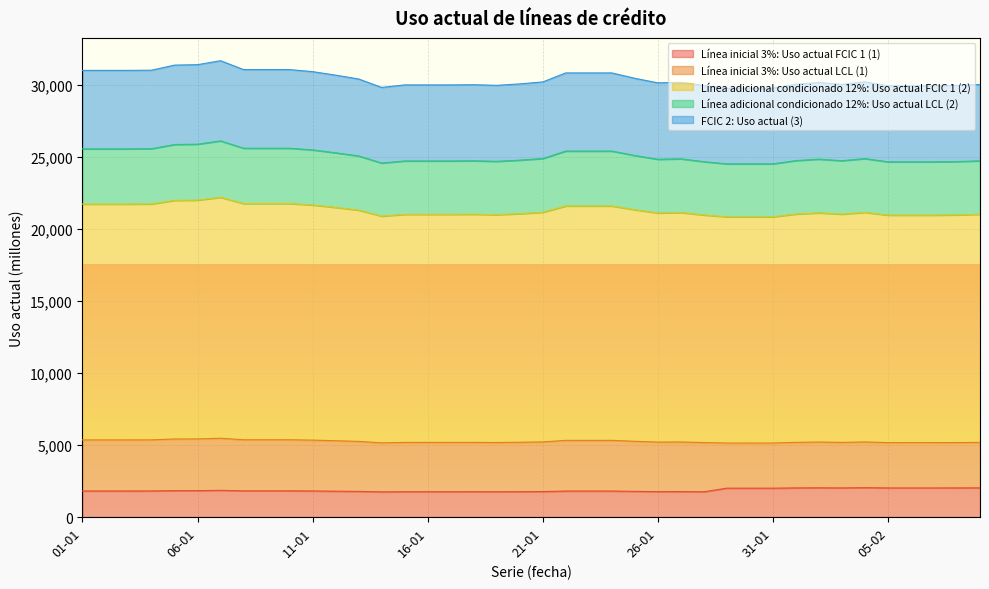

How many lines are shown in the chart?

5